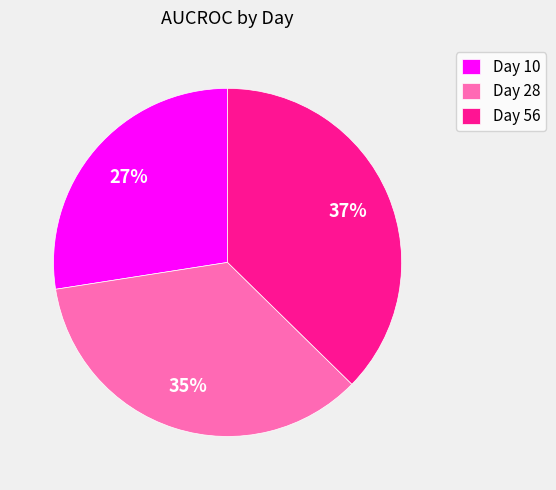

Rank the categories by value from lowest to highest.

Day 10, Day 28, Day 56